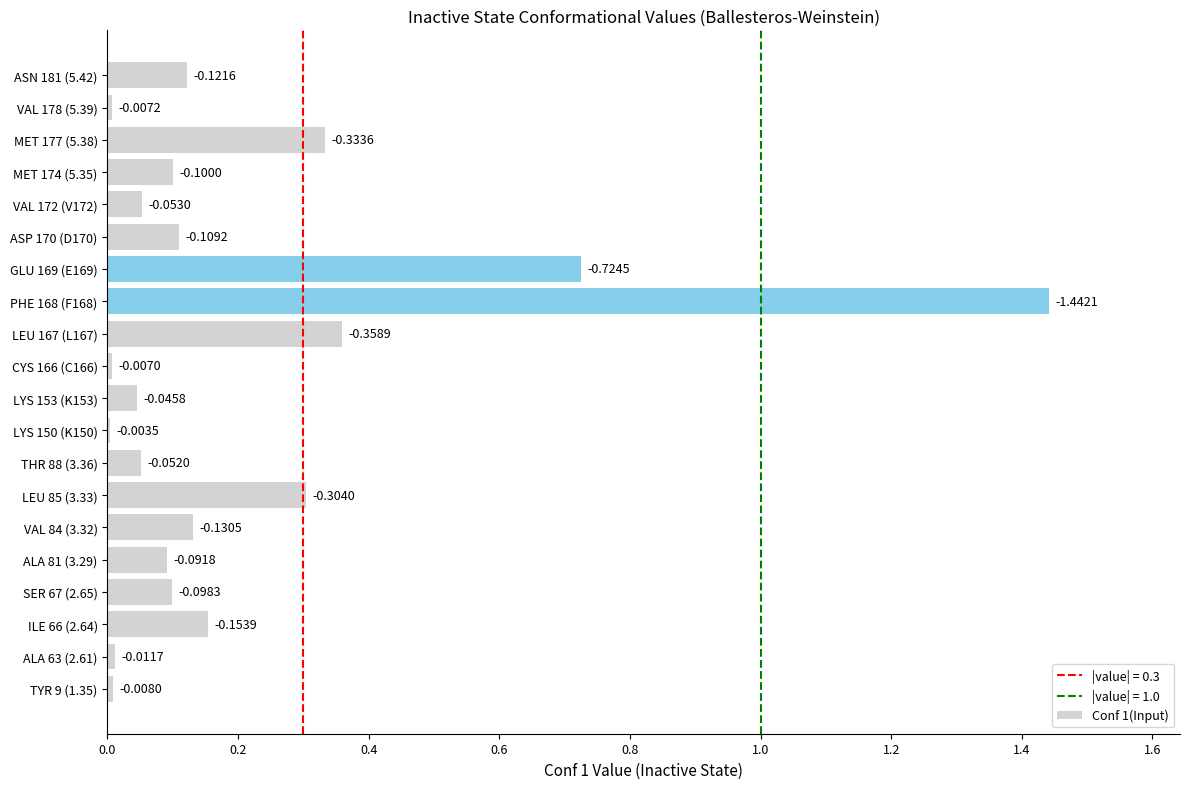

What is the average value?

0.2